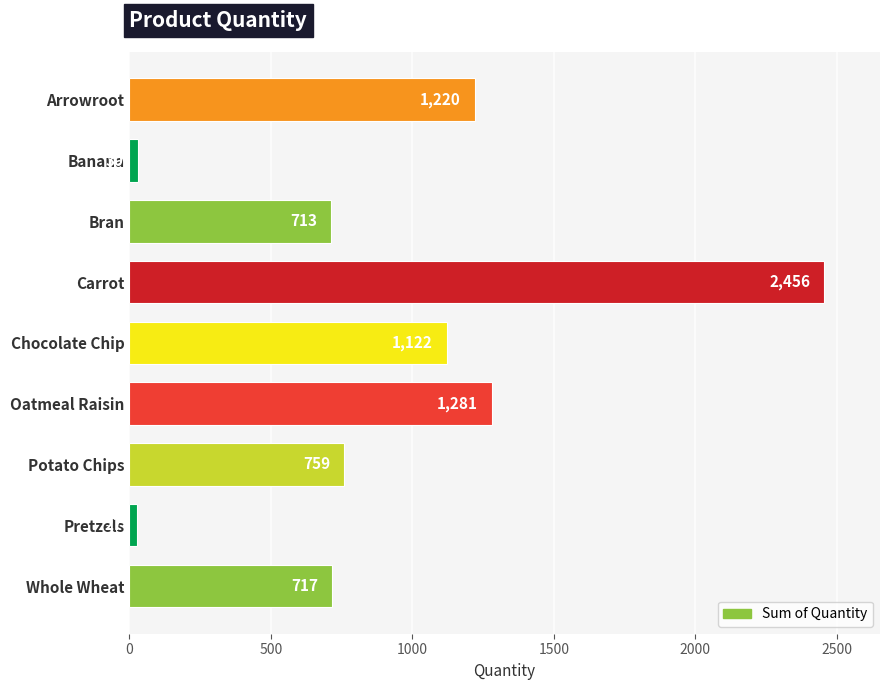

What is the approximate value at Carrot, to the nearest 100?

2500